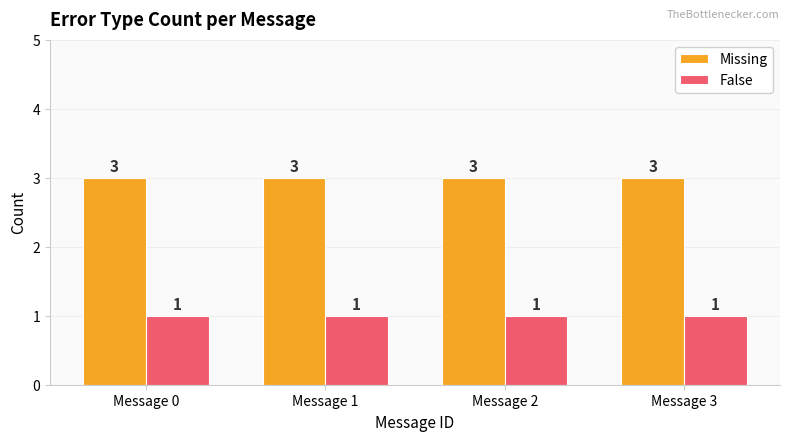

What is the total value across all series at Message 3?

4